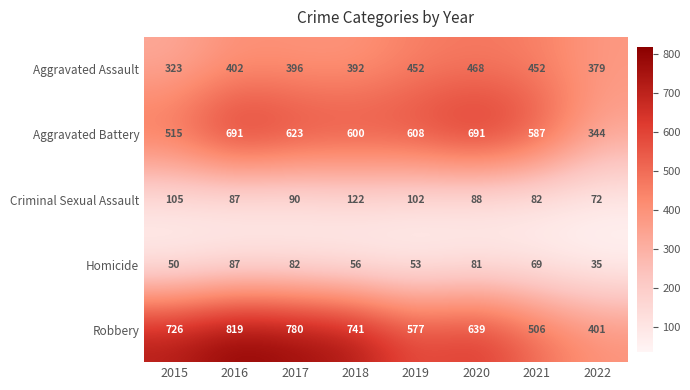

What is the spread (max minus min) of values at 2021?

518